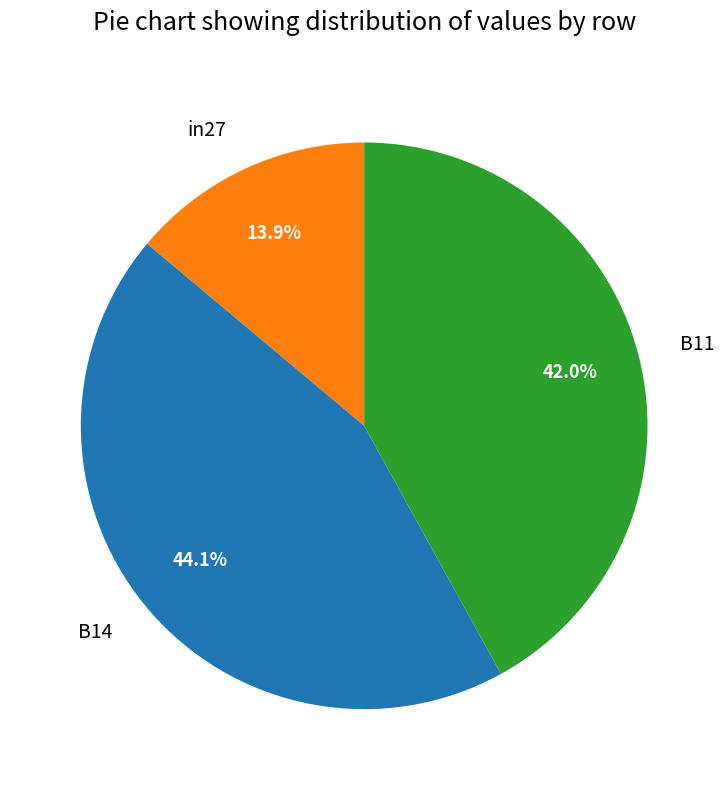

Which slice is the largest?

B14